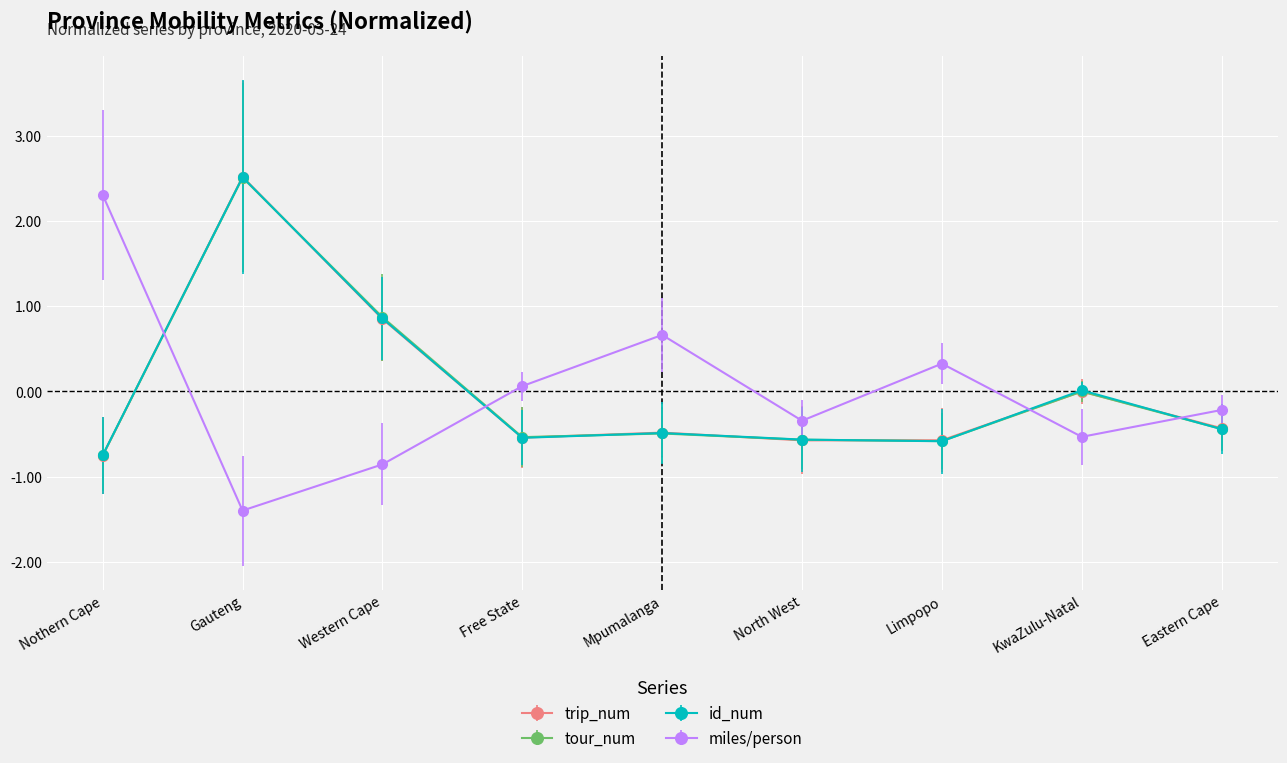

At which category does miles/person reach its first local valley?

Gauteng